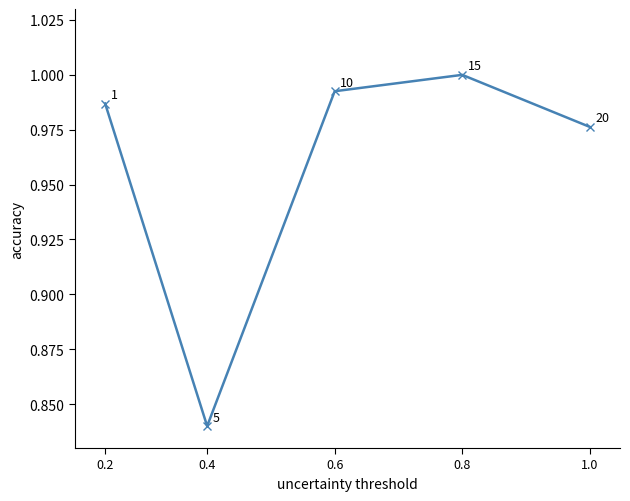

Which category has the lowest value across all series?

0.4